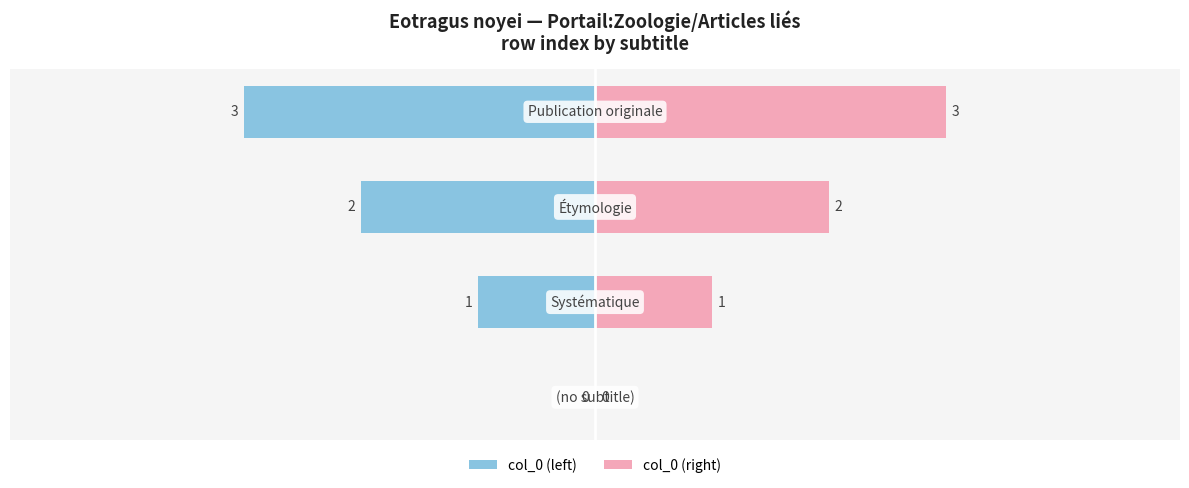

How many groups of bars are there?

4